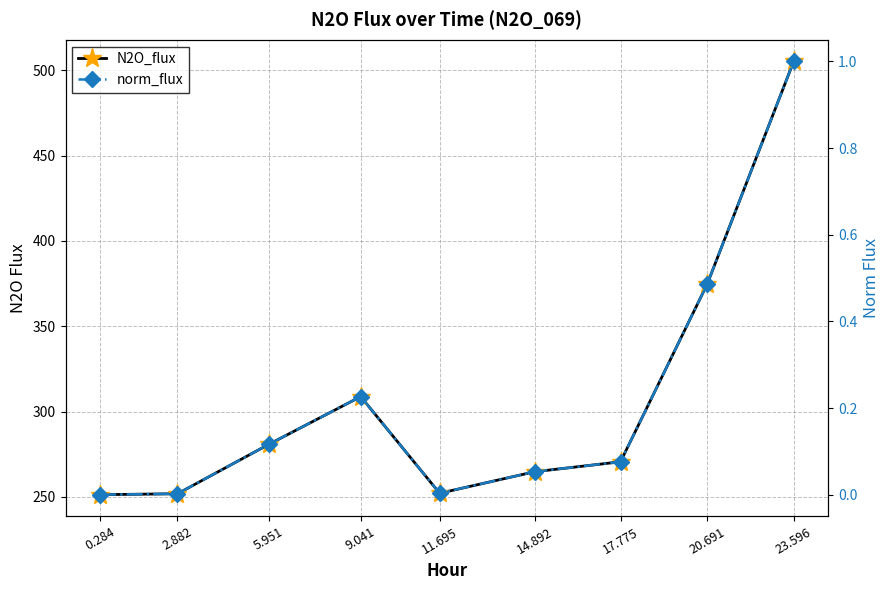

In N2O_flux, how many points are lower than both neighbors (excluding endpoints)?

1